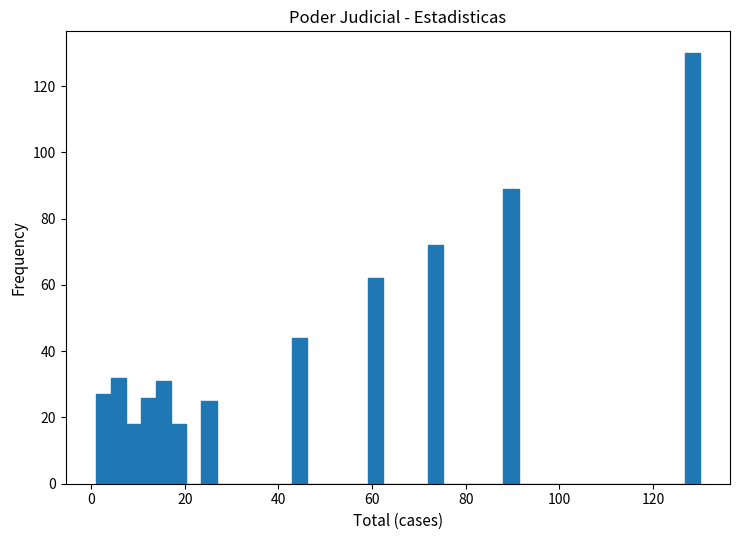

Around what value on the x-axis is the tallest bar? Give the approximate position of its centre, as read against the axis.

128